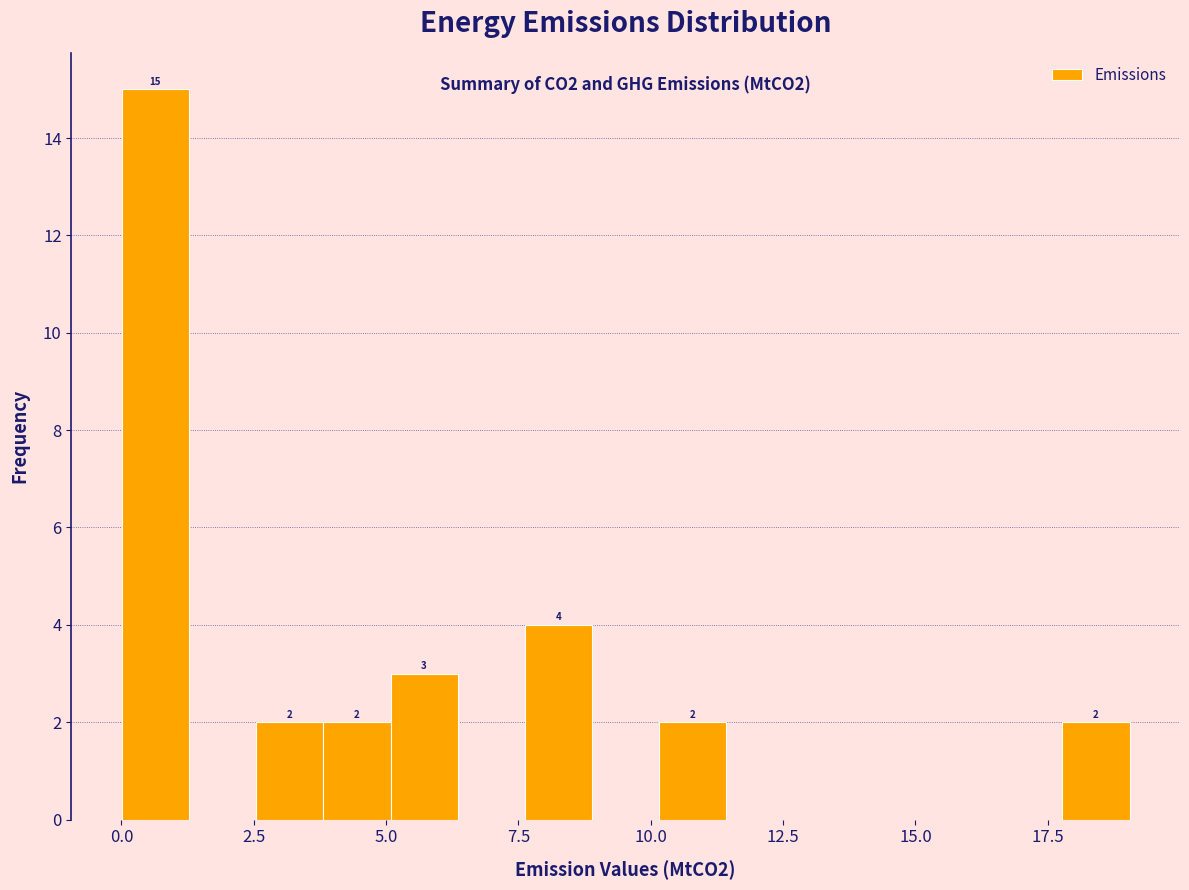

Around what value on the x-axis is the tallest bar? Give the approximate position of its centre, as read against the axis.

0.5